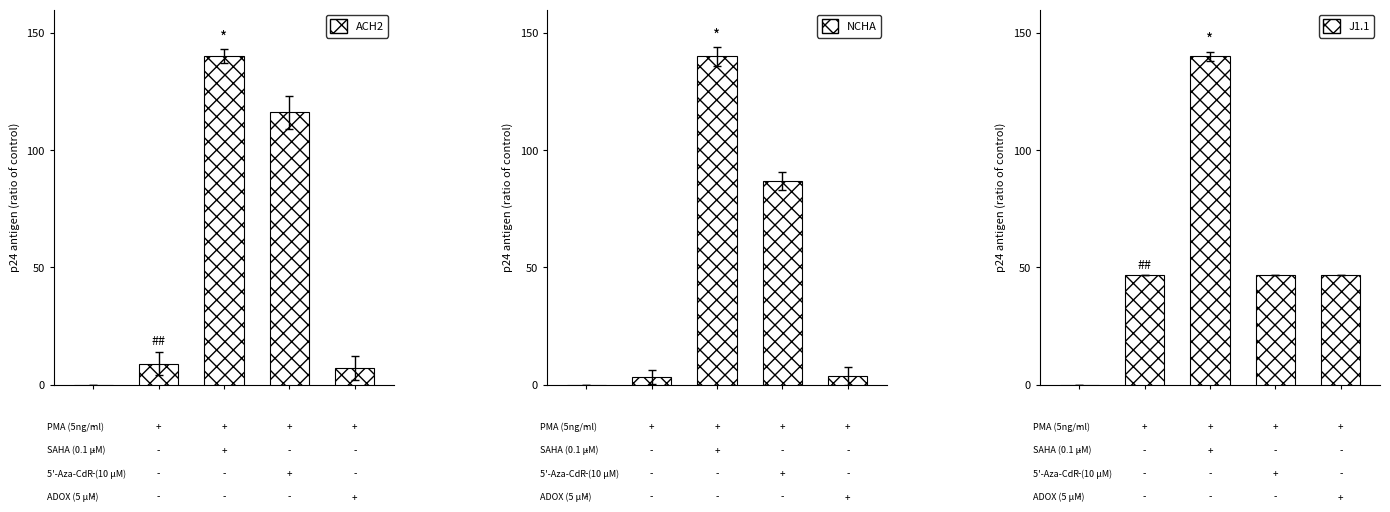

Which series has the largest total across all categories?

J1.1